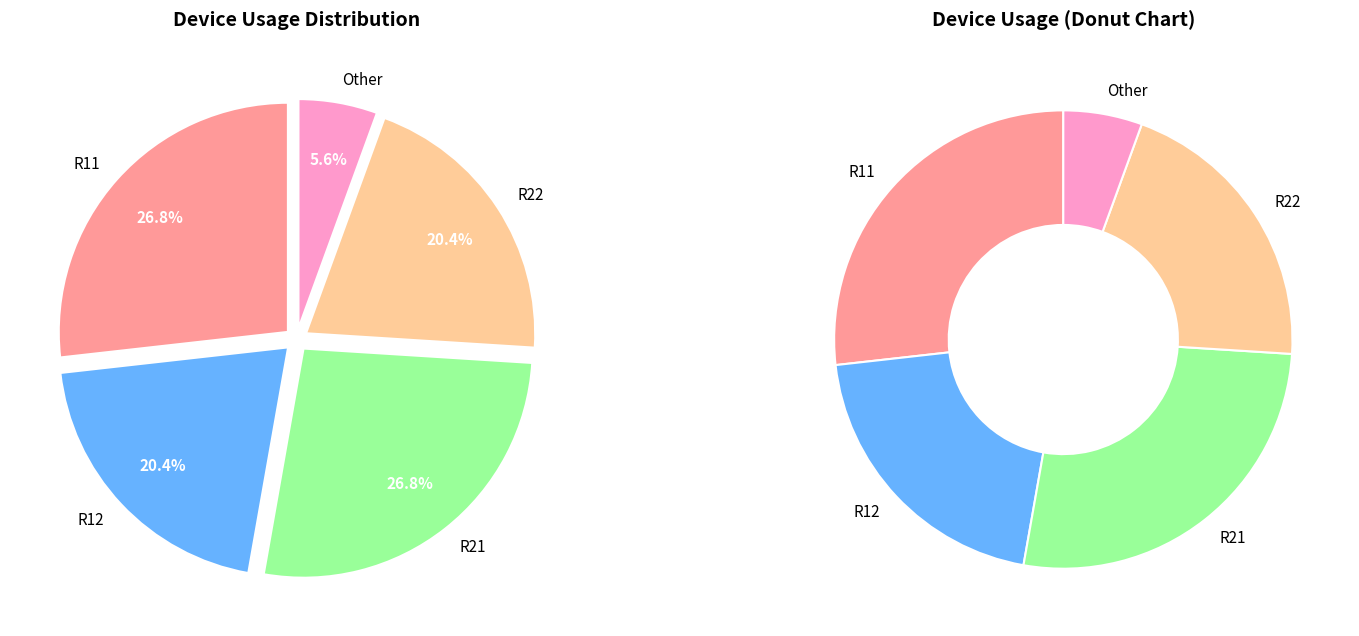

Is it true that 8 is 1% of the pie?

False